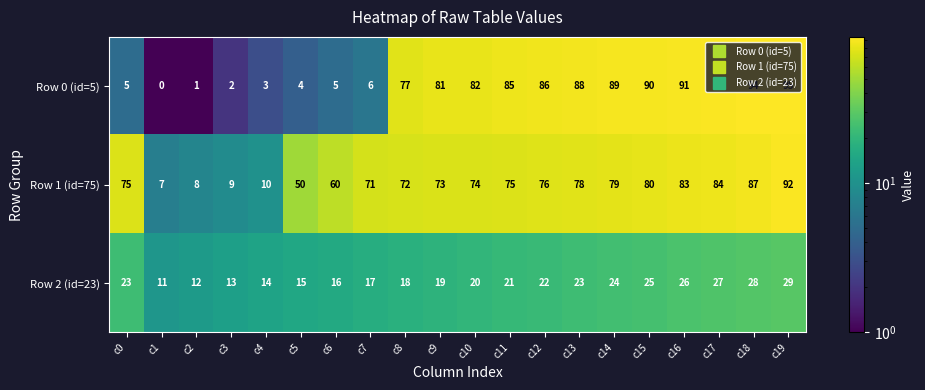

What is the difference between the second highest and second lowest values in the Row 0 (id=5) series?

93